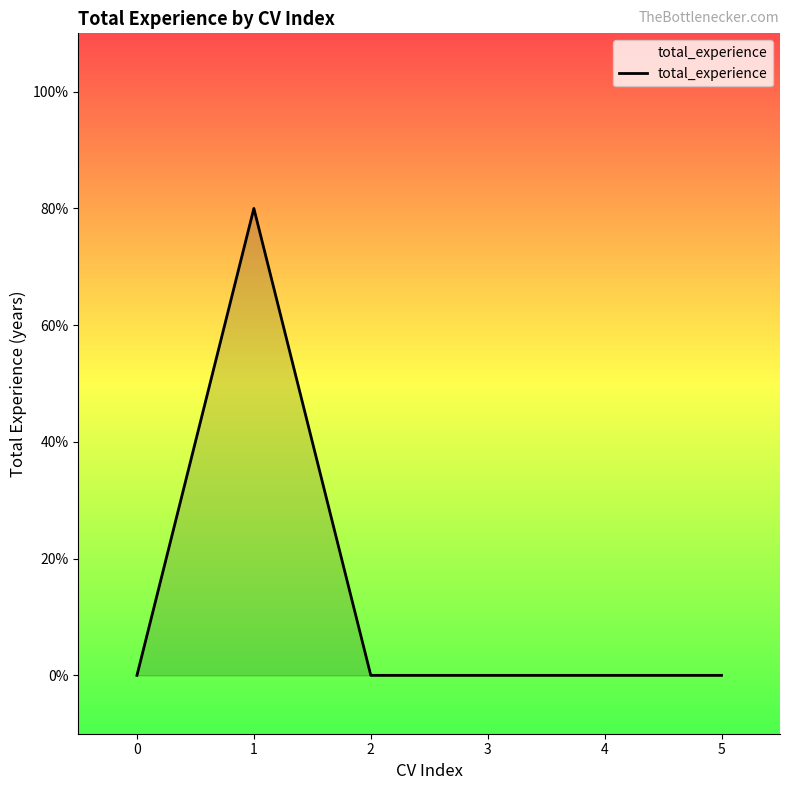

Does the chart display data point markers on the line(s)?

No